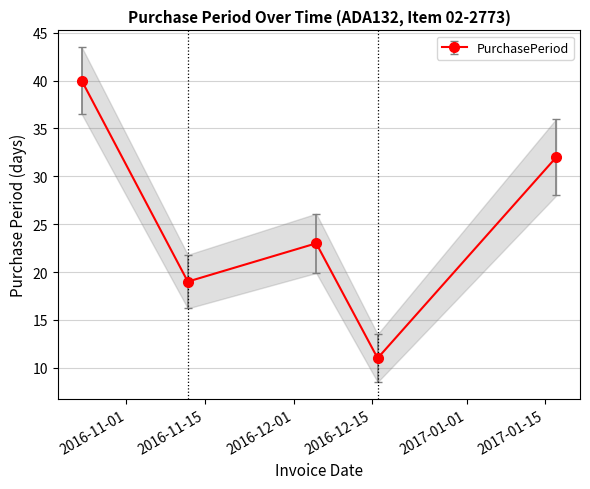

Where is the data nearest to the value 25?

2016-12-05